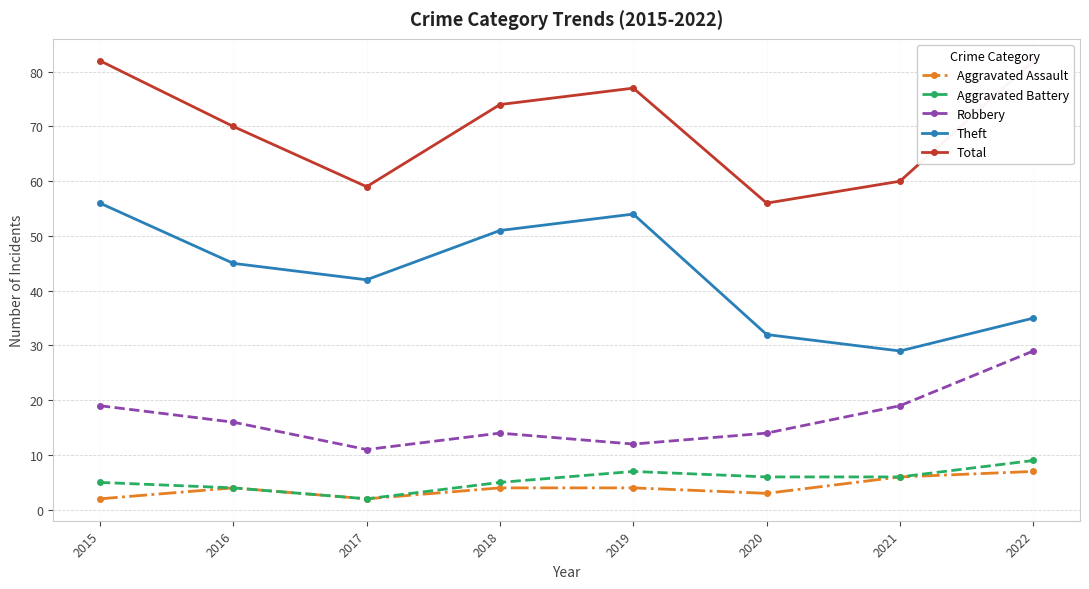

At which label is Robbery closest to 20?

2015